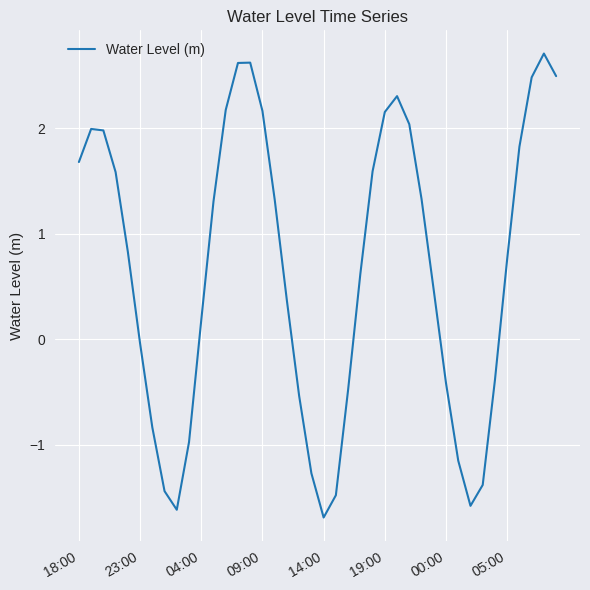

What is the difference between the maximum and minimum values?

4.4